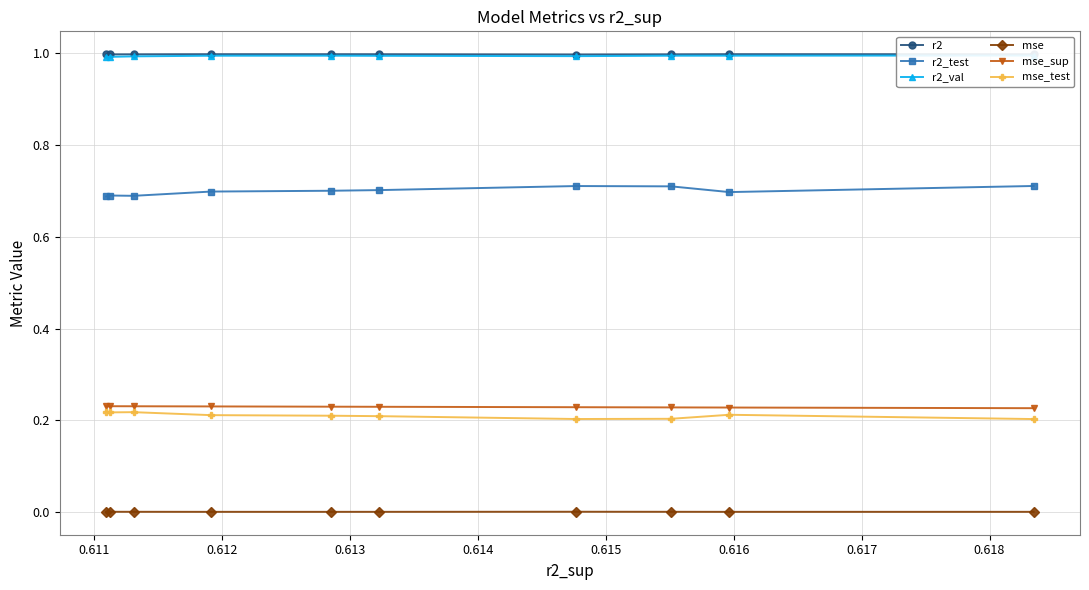

What is the highest value of the r2 series?

1.0